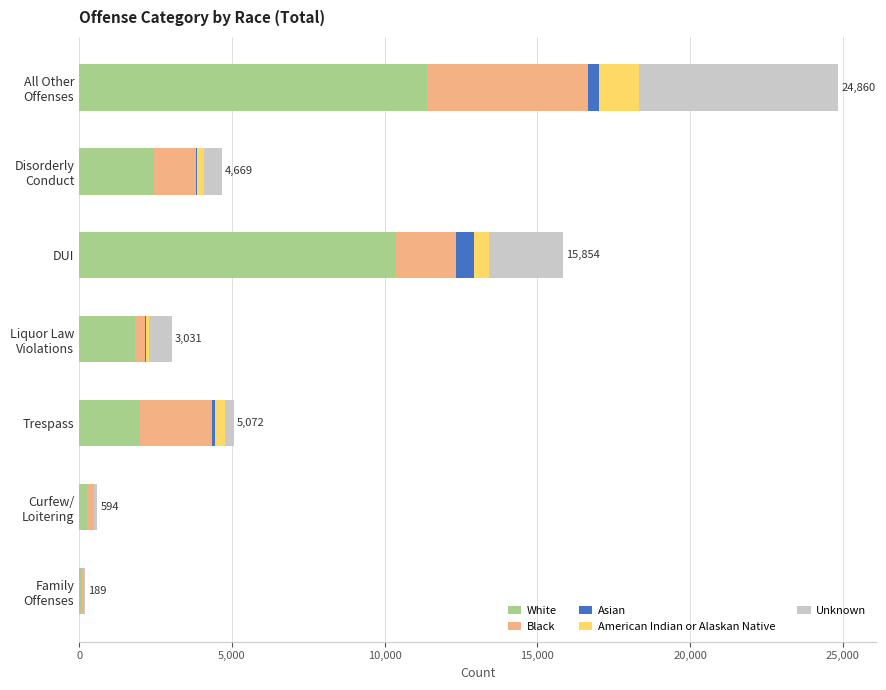

What is the average value of the White series?

4058